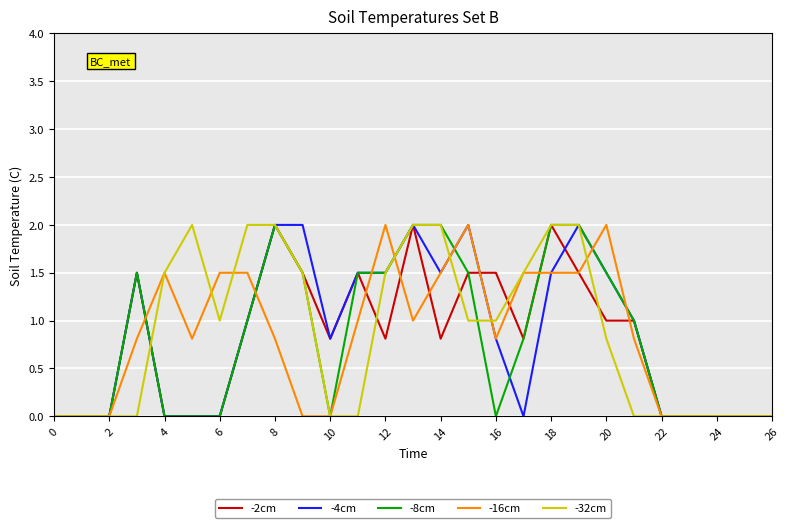

True or false: -16cm and -32cm intersect in this chart.

True